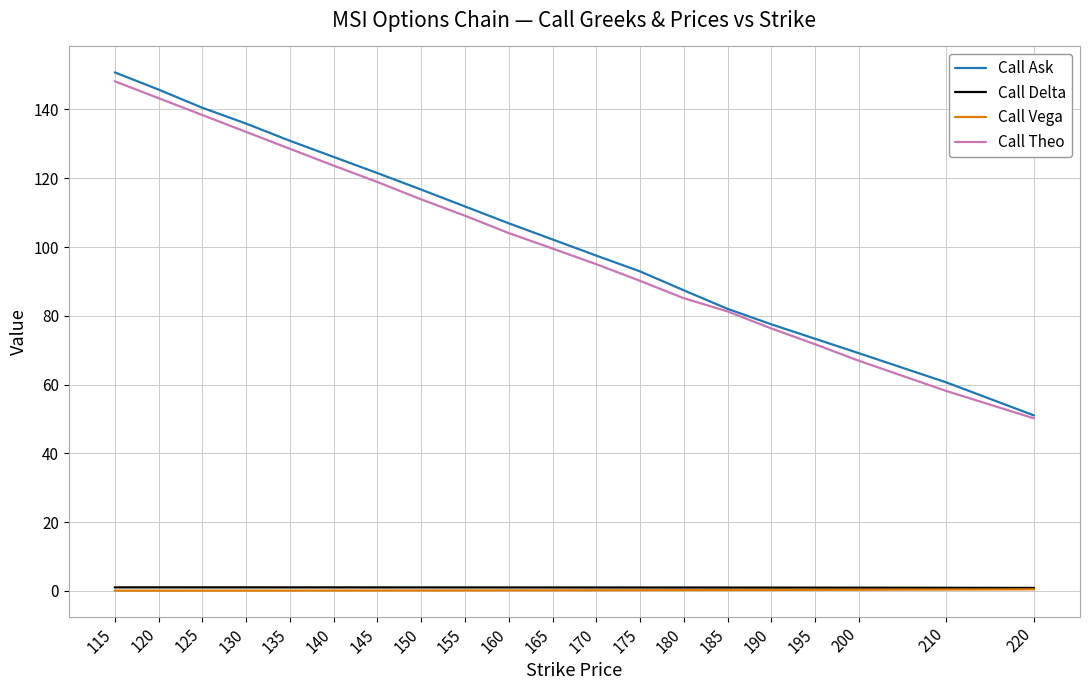

Rank the categories by Call Ask value from lowest to highest.

220, 210, 200, 195, 190, 185, 180, 175, 170, 165, 160, 155, 150, 145, 140, 135, 130, 125, 120, 115